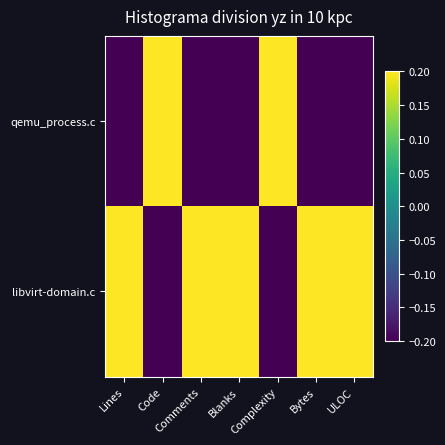

Which series has the widest spread of values?

qemu_process.c